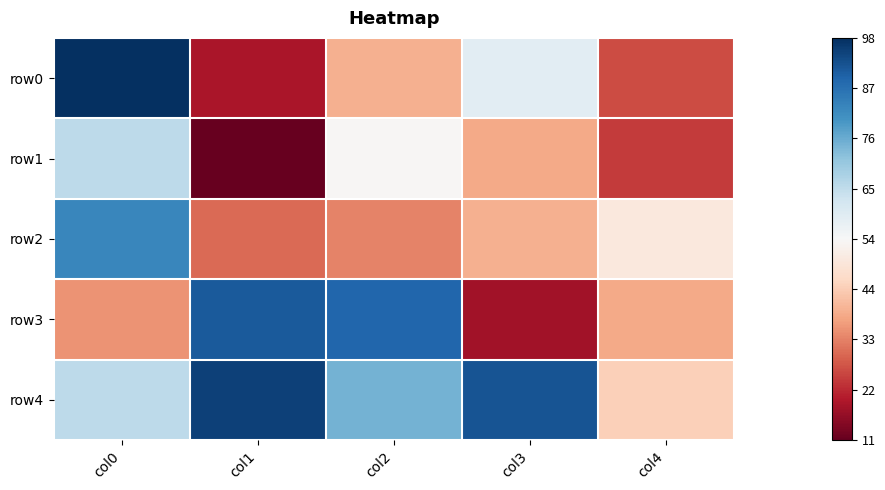

Which series has the largest range (max minus min)?

row0